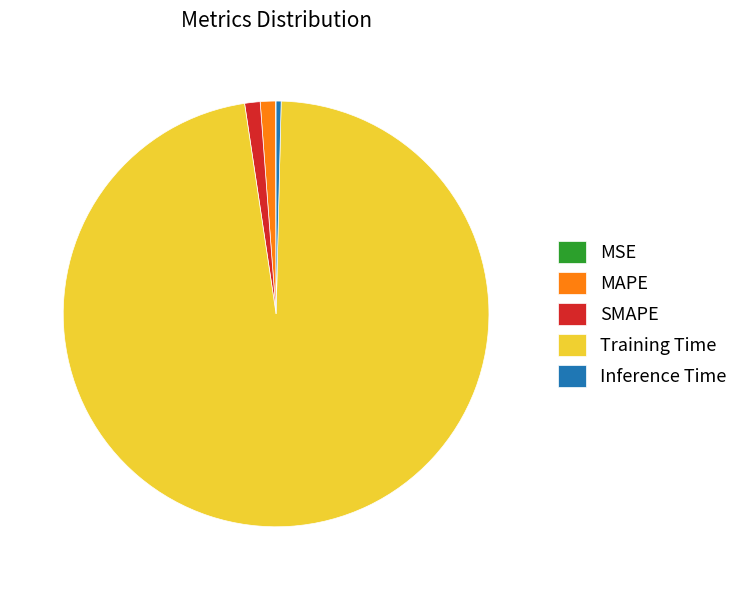

True or false: SMAPE accounts for 14% of the total.

False